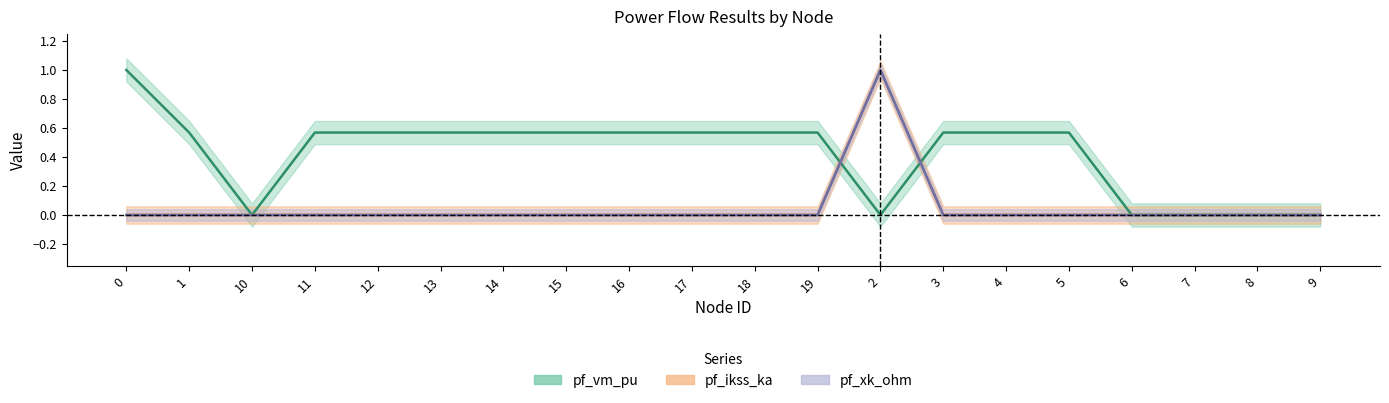

Does the chart display data point markers on the line(s)?

No